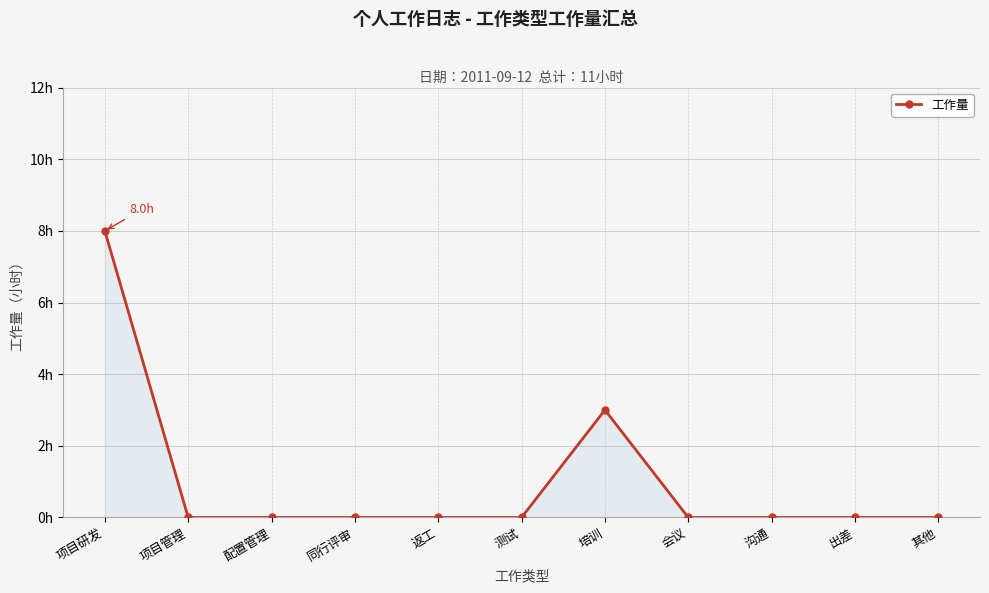

Does the chart have visible grid lines?

Yes